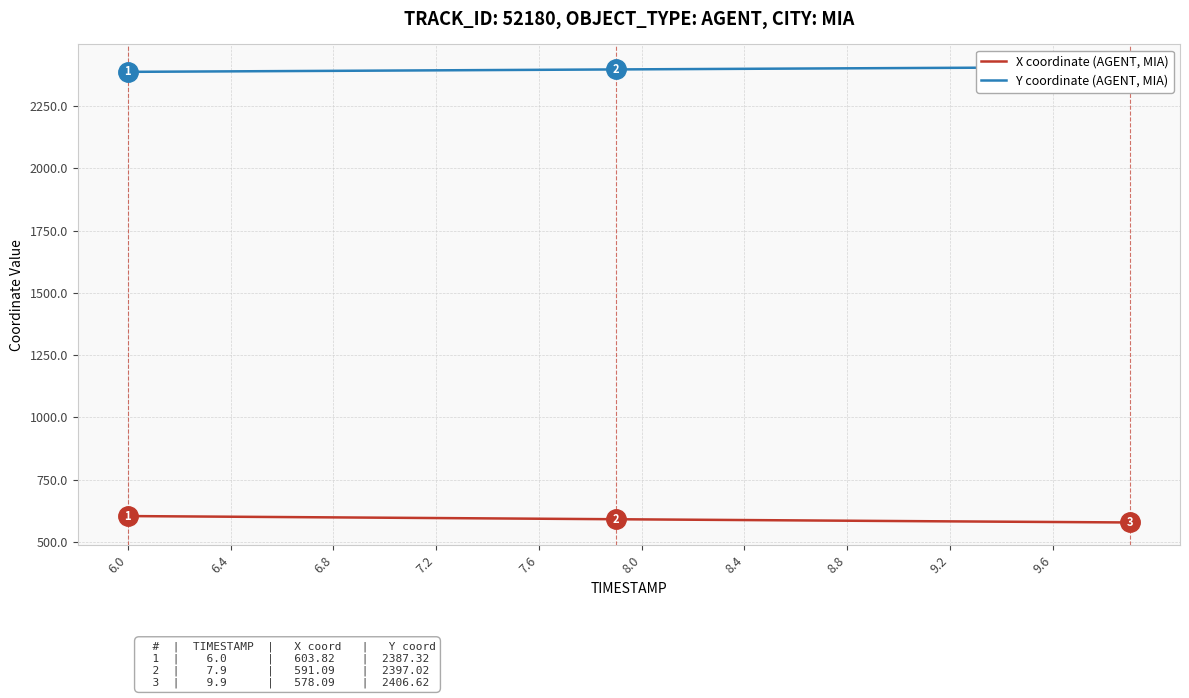

Which series has the widest spread of values?

X coordinate (AGENT, MIA)